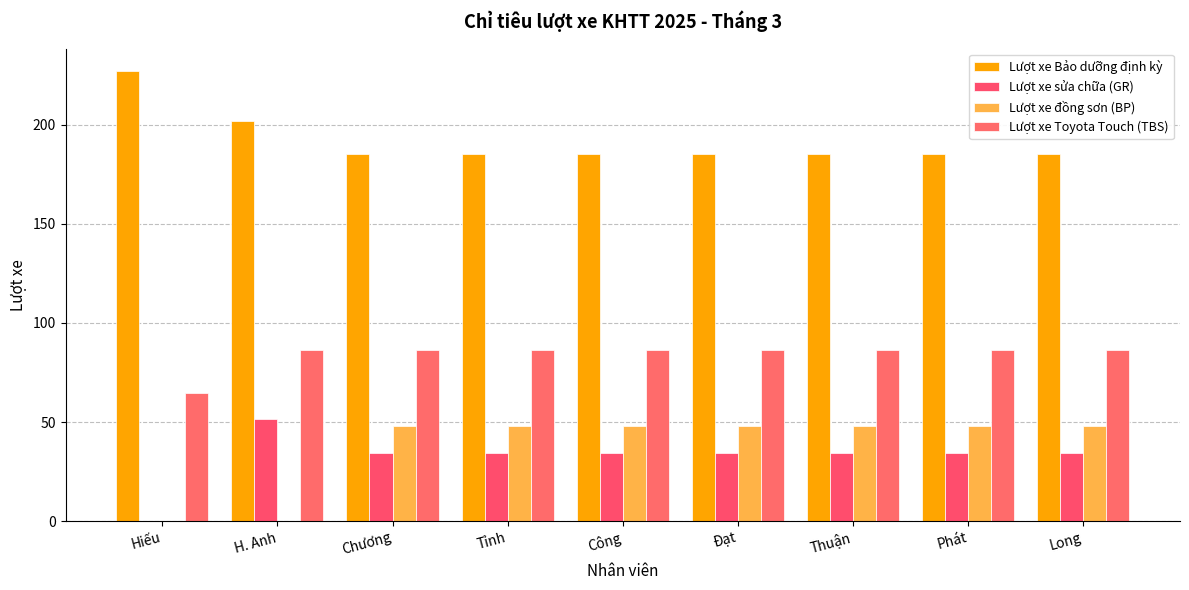

Reading left to right, list all the values displayed in this chart.

Lượt xe Bảo dưỡng định kỳ: Hiếu=227.0	H. Anh=201.8	Chương=185.0	Tỉnh=185.0	Công=185.0	Đạt=185.0	Thuận=185.0	Phát=185.0	Long=185.0
Lượt xe sửa chữa (GR): Hiếu=0.0	H. Anh=51.4	Chương=34.2	Tỉnh=34.2	Công=34.2	Đạt=34.2	Thuận=34.2	Phát=34.2	Long=34.2
Lượt xe đồng sơn (BP): Hiếu=0.0	H. Anh=0.0	Chương=48.0	Tỉnh=48.0	Công=48.0	Đạt=48.0	Thuận=48.0	Phát=48.0	Long=48.0
Lượt xe Toyota Touch (TBS): Hiếu=64.7	H. Anh=86.3	Chương=86.3	Tỉnh=86.3	Công=86.3	Đạt=86.3	Thuận=86.3	Phát=86.3	Long=86.3